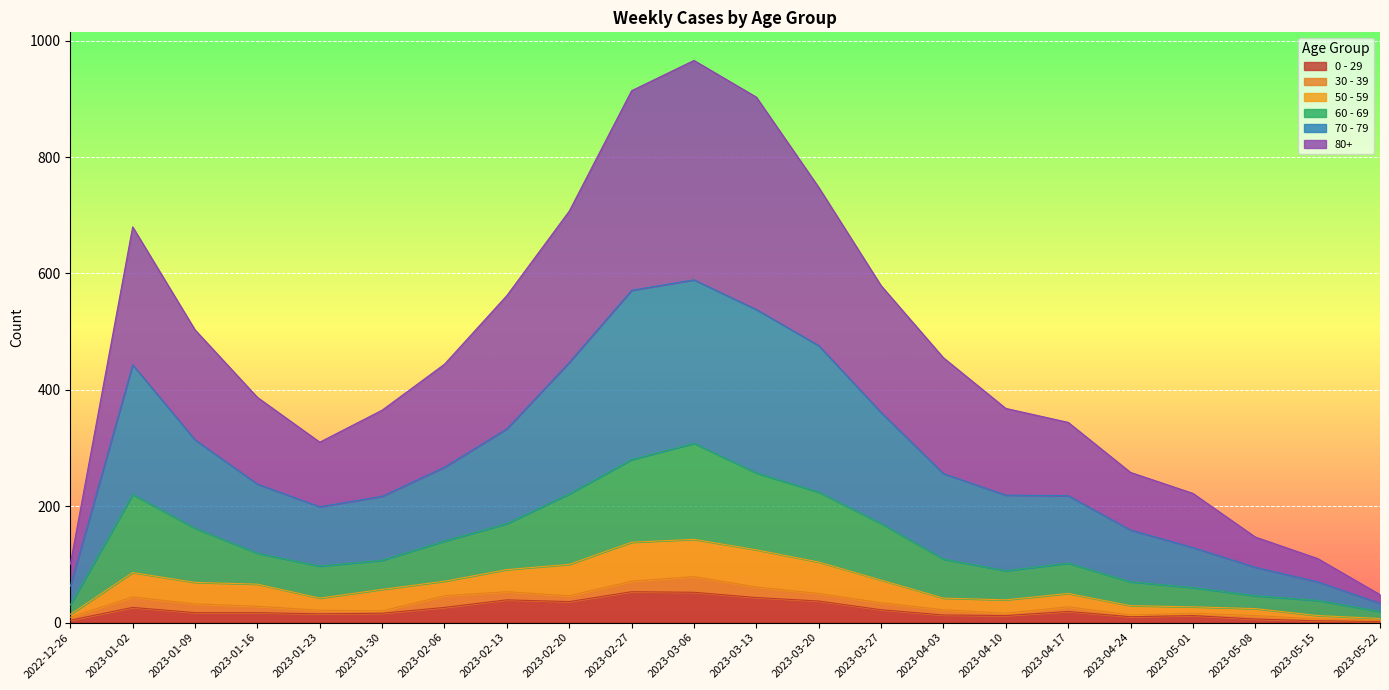

True or false: 60 - 69 and 80+ cross at least once.

False